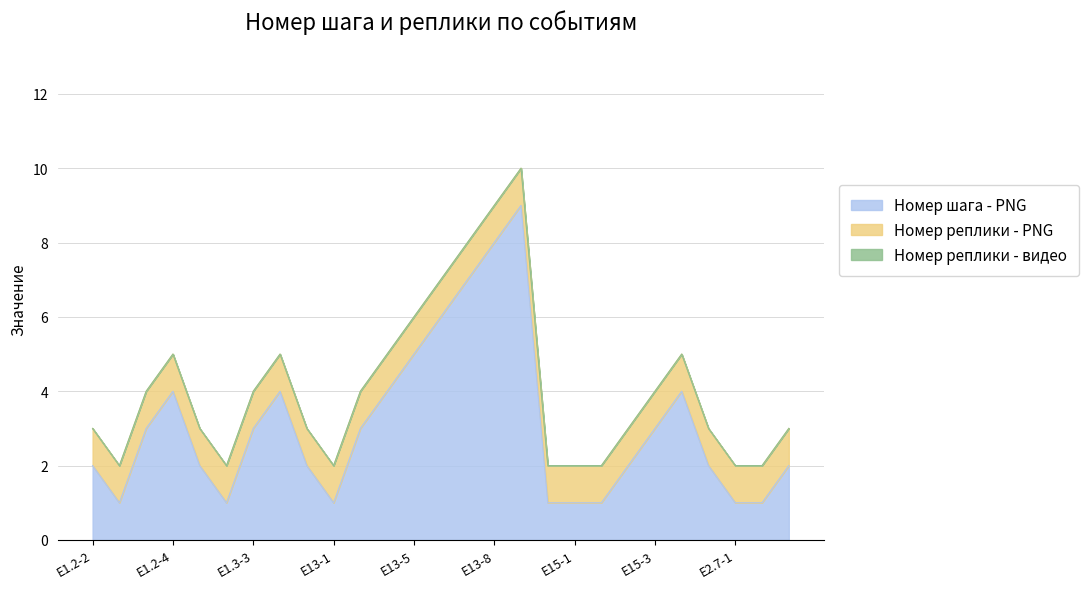

At which category is the sum across all series the highest?

E13-9